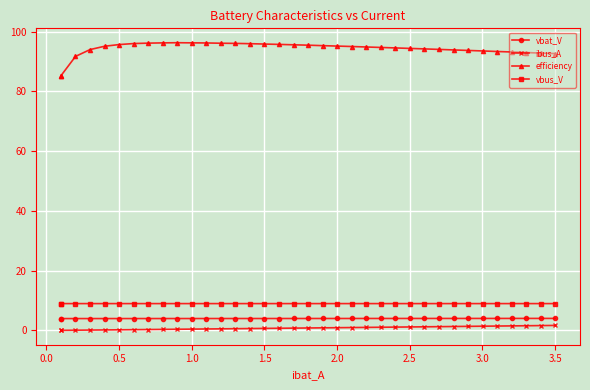

How many lines are shown in the chart?

4